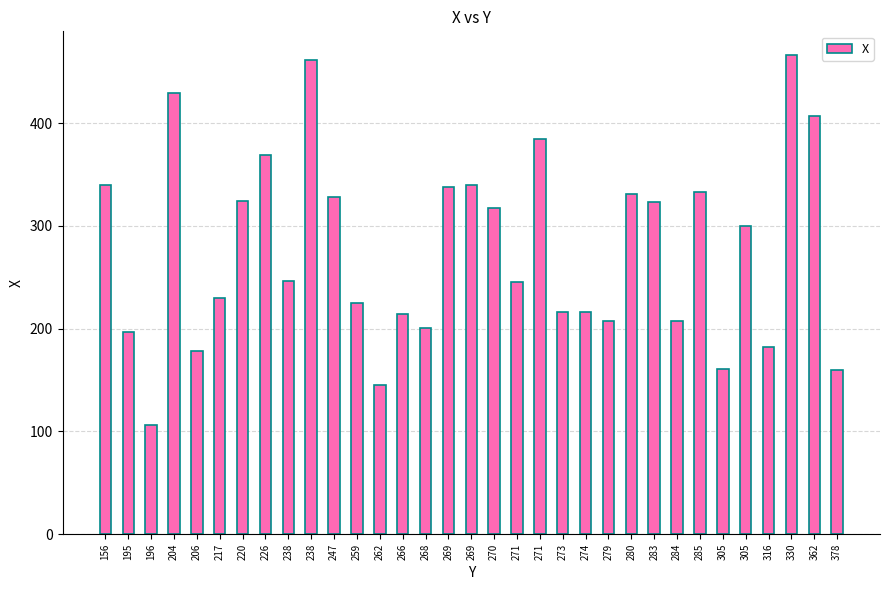

What is the change in value from 196 to 268?

+95